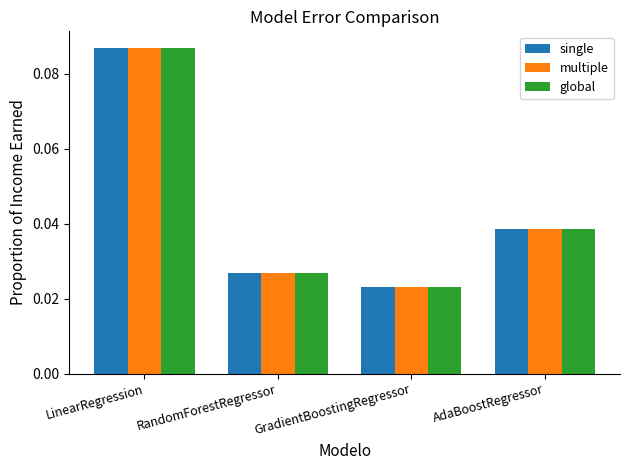

Is the value of single at AdaBoostRegressor greater than the value of multiple at LinearRegression?

No